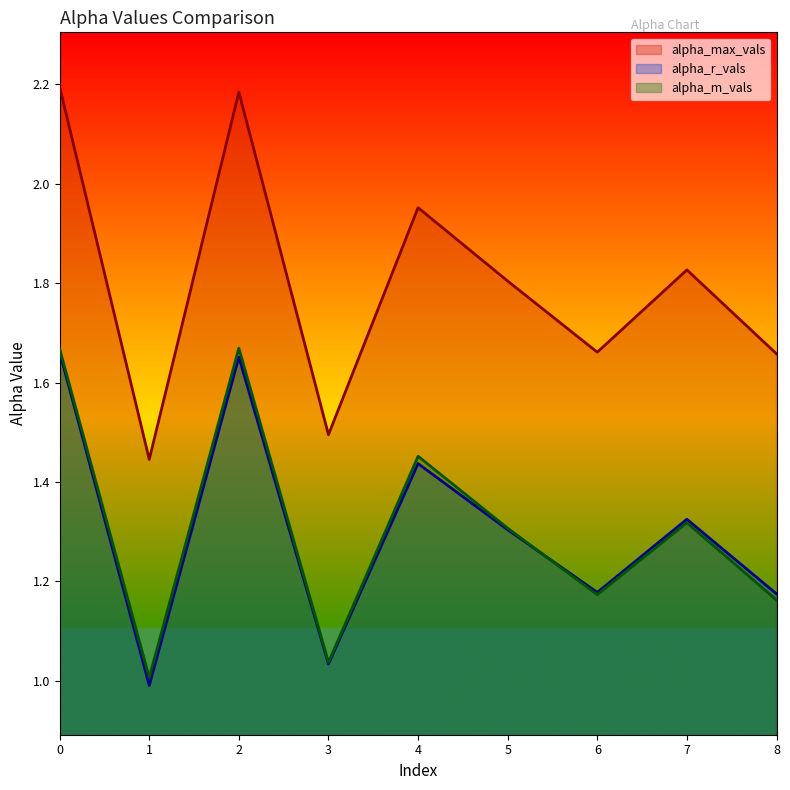

Reading right to left, extract all data points from this chart.

alpha_max_vals: 8=1.7	7=1.8	6=1.7	5=1.8	4=2.0	3=1.5	2=2.2	1=1.4	0=2.2
alpha_r_vals: 8=1.2	7=1.3	6=1.2	5=1.3	4=1.4	3=1.0	2=1.7	1=1.0	0=1.7
alpha_m_vals: 8=1.2	7=1.3	6=1.2	5=1.3	4=1.5	3=1.0	2=1.7	1=1.0	0=1.7